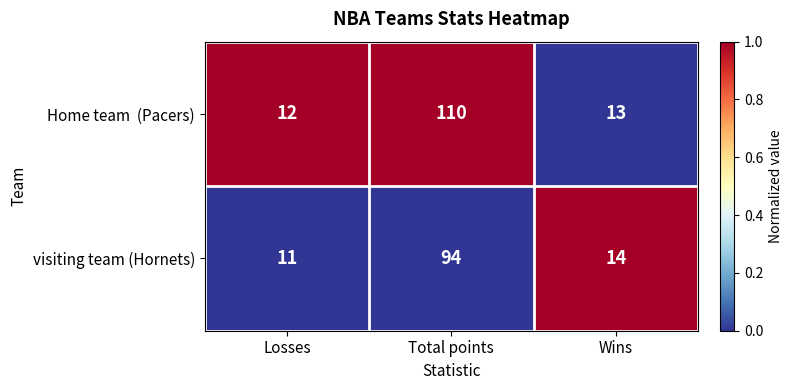

The value of visiting team (Hornets) at Total points is 94. True or false?

True